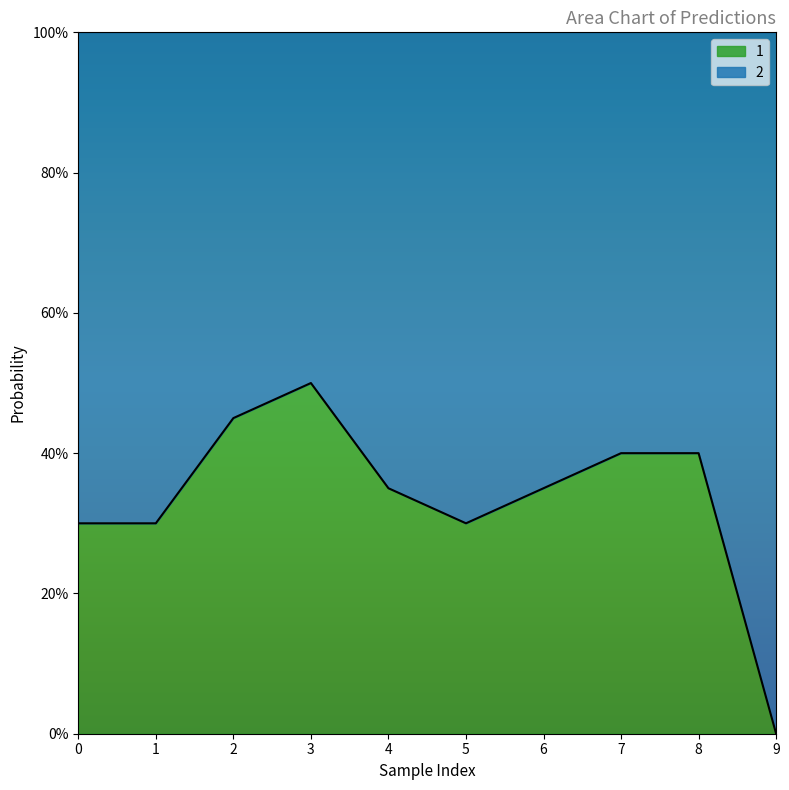

Between 6 and 1, which is larger?

6